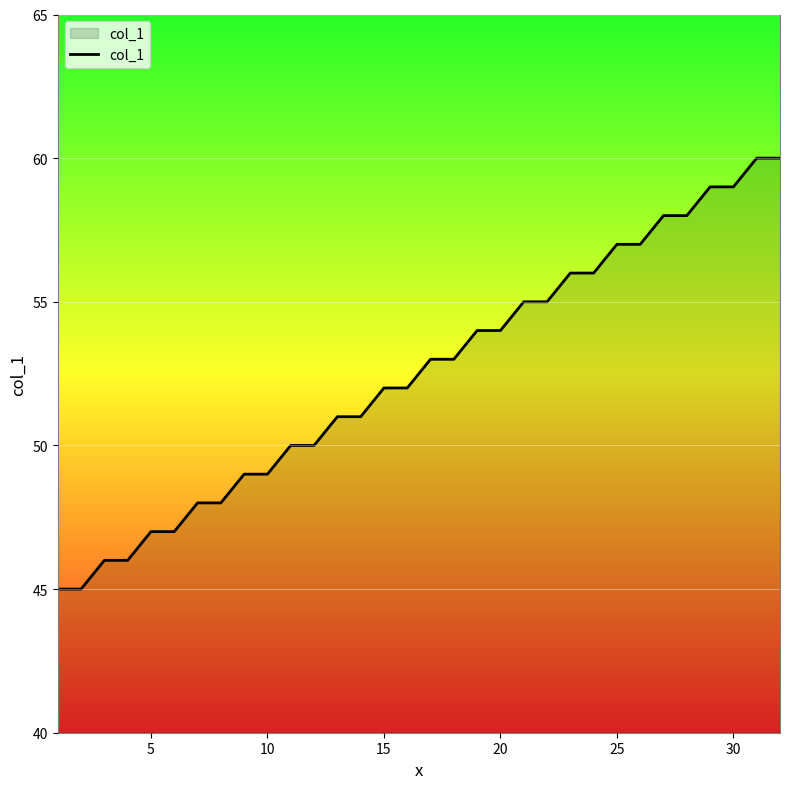

What is the smallest value displayed?

45